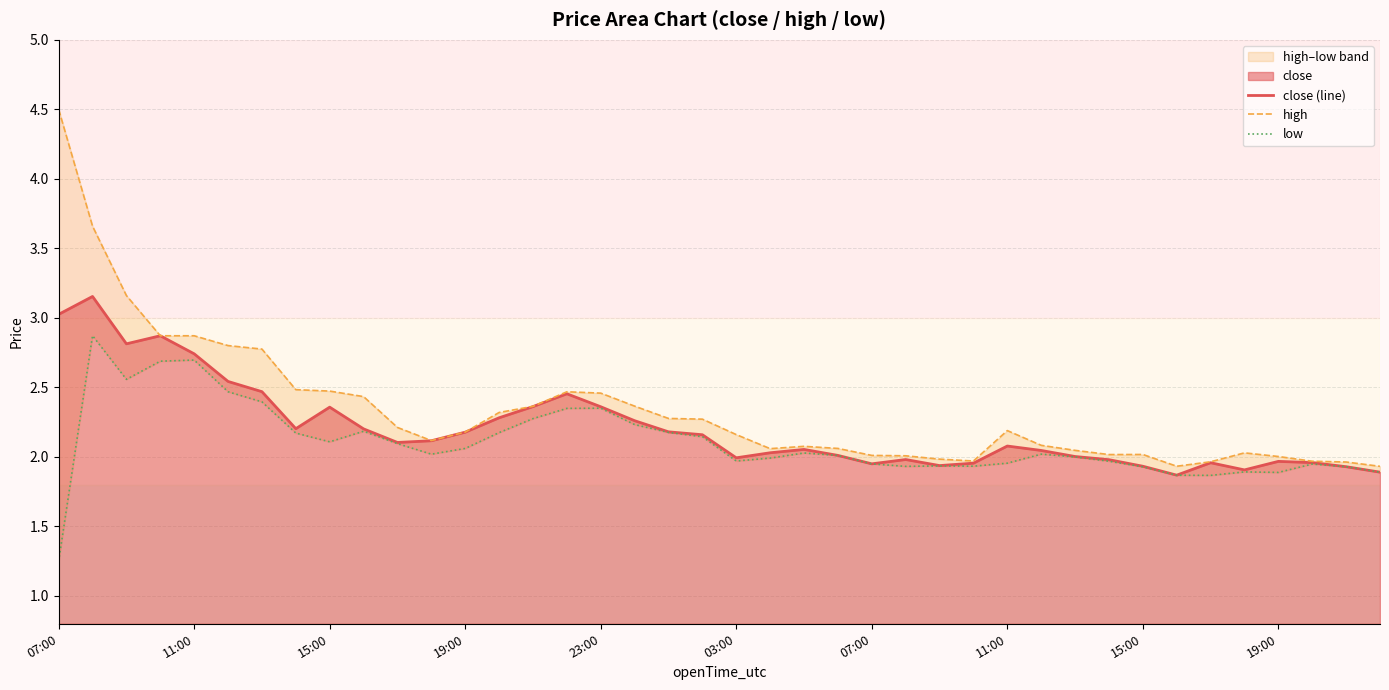

Which series changed the most between 07:00 and 15:00?

low